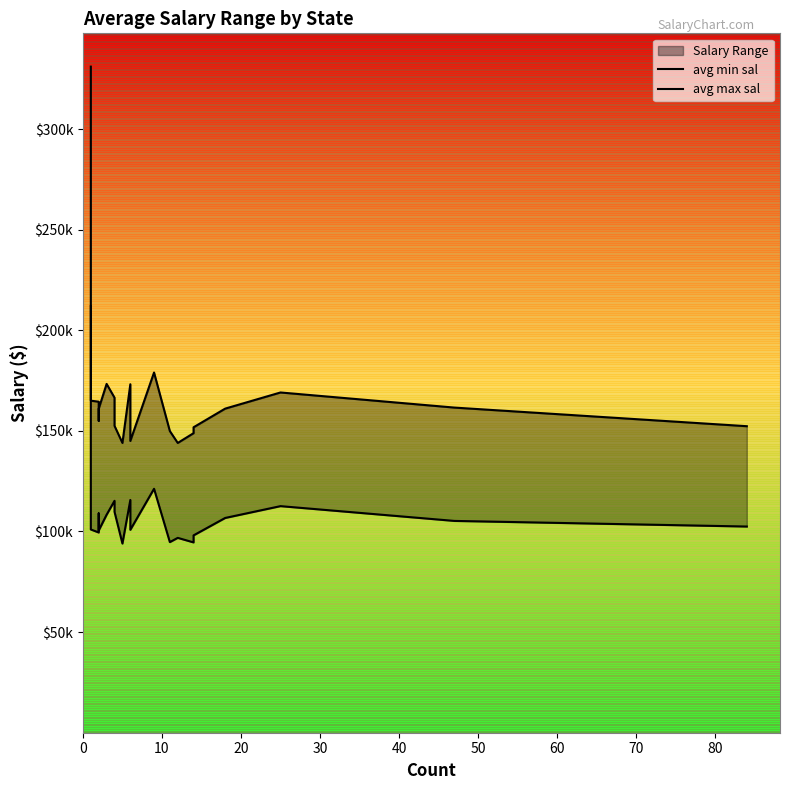

Reading left to right, list all the values displayed in this chart.

avg min sal: 212000.0	101000.0	99500.0	109000.0	100500.0	108333.3	115250.0	109750.0	94000.0	115666.7	100833.3	121222.2	94727.3	96833.3	94571.4	98071.4	106722.2	112600.0	105255.3	102464.3
avg max sal: 331000.0	165000.0	164500.0	155000.0	161000.0	173333.3	166500.0	152500.0	144000.0	173166.7	145000.0	179000.0	149909.1	144000.0	148857.1	151785.7	161055.6	169080.0	161574.5	152321.4